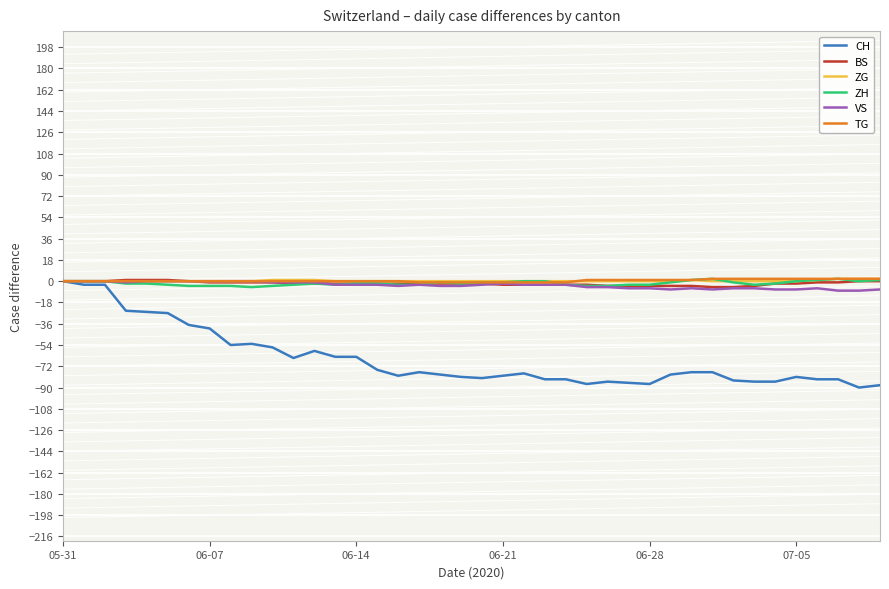

Which series has the widest spread of values?

CH